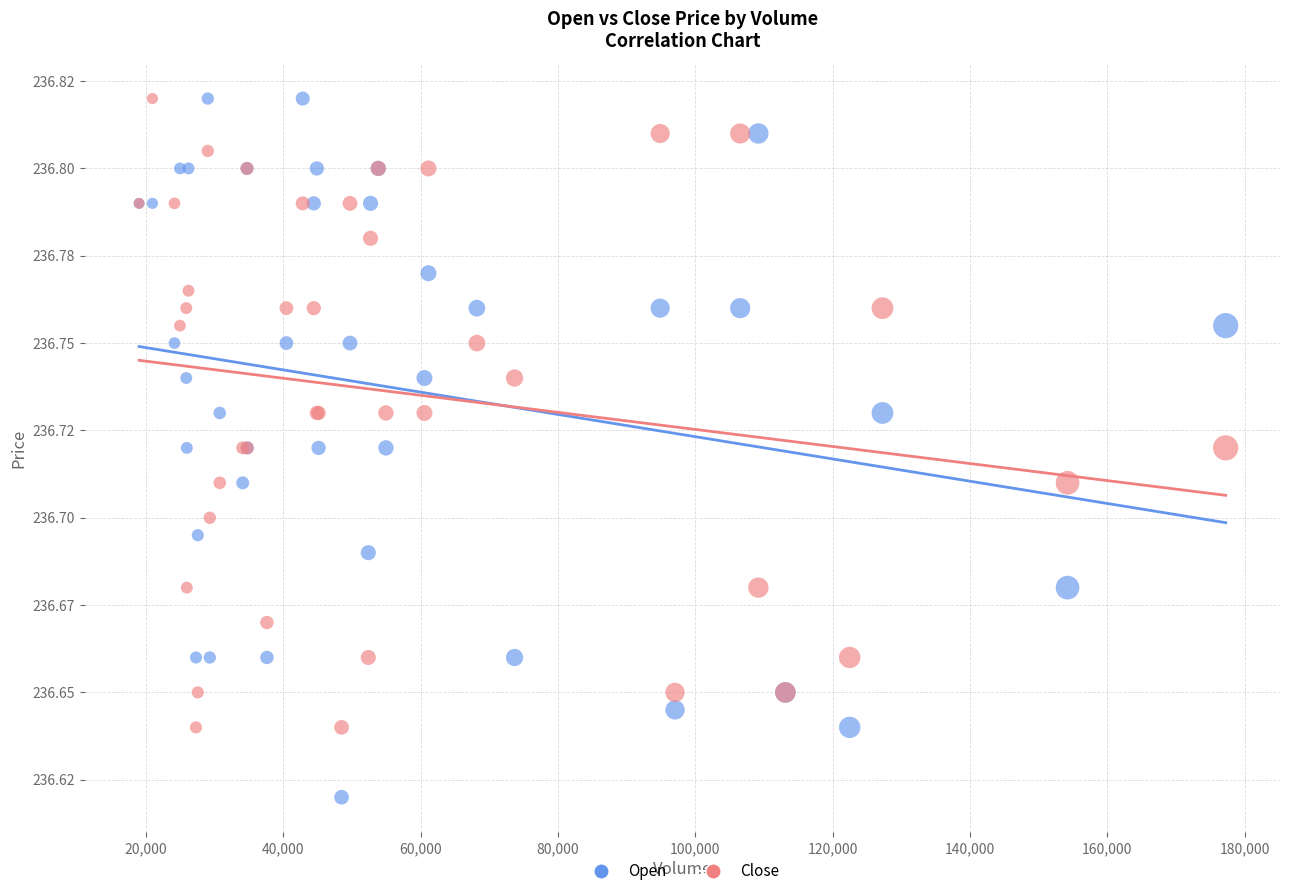

Which series reaches the minimum Y coordinate?

Open